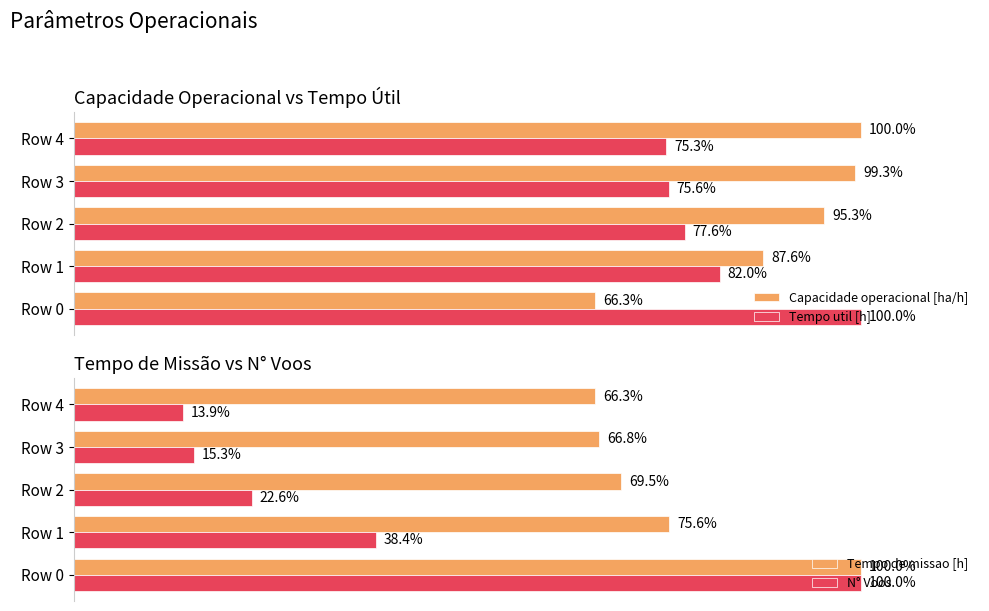

Rank the categories by N° Voos value from highest to lowest.

Row 0, Row 1, Row 2, Row 3, Row 4